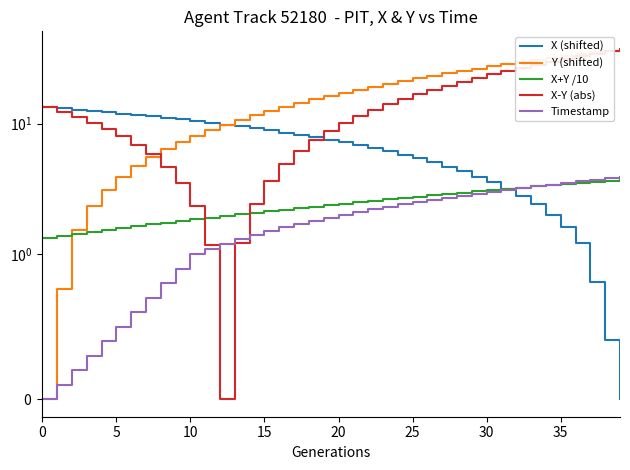

True or false: Y (shifted) has more than 2 points higher than both neighbors.

False